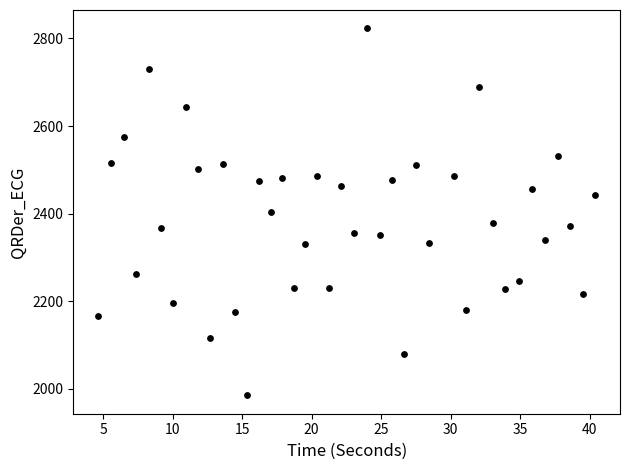

What is the range of Y values (max minus min)?

838.6